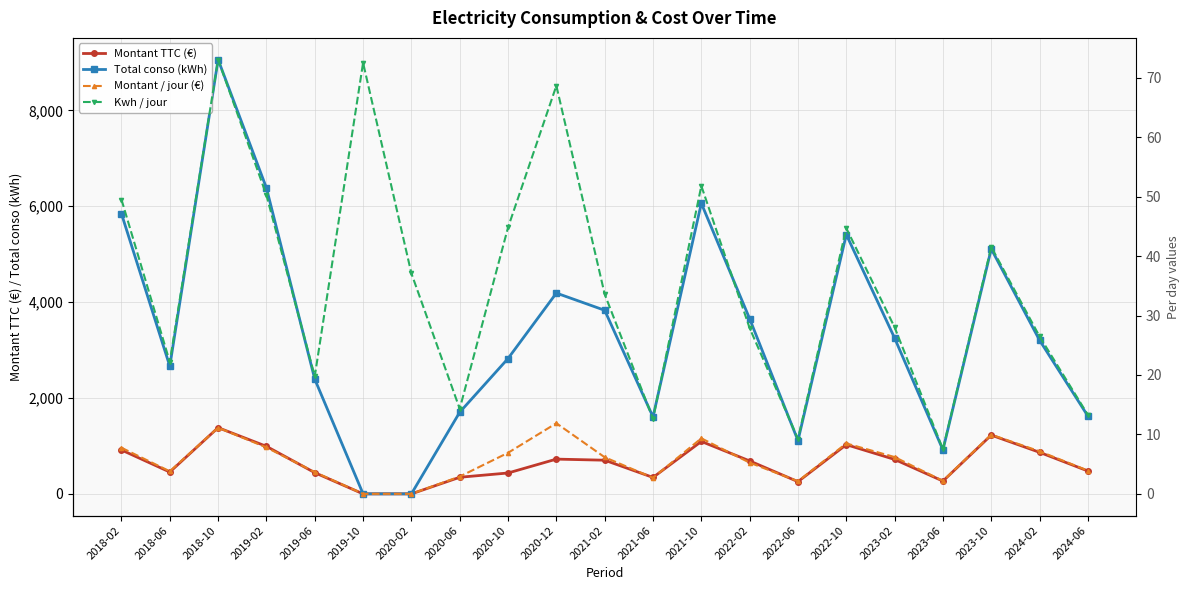

Reading left to right, what are all the values shown in this chart?

Montant TTC (€): 915.1	455.2	1381.3	991.5	442.2	0.0	0.0	346.3	435.2	724.8	702.1	342.7	1093.3	687.2	254.7	1026.5	718.3	266.5	1225.5	866.5	476.9
Total conso (kWh): 5844.0	2664.0	9060.0	6382.0	2393.0	0.0	0.0	1703.0	2824.0	4189.0	3830.0	1605.0	6062.0	3653.0	1111.0	5410.0	3250.0	916.0	5110.0	3204.0	1622.0
Montant / jour (€): 7.8	3.8	11.1	7.8	3.7	0.0	0.0	2.9	6.9	11.9	6.2	2.7	9.3	5.2	2.1	8.5	6.2	2.2	10.0	7.2	3.9
Kwh / jour: 49.5	22.2	73.1	50.3	19.8	72.5	37.1	14.3	44.8	68.7	33.6	12.6	51.8	27.9	9.3	44.7	28.0	7.5	41.5	26.5	13.3